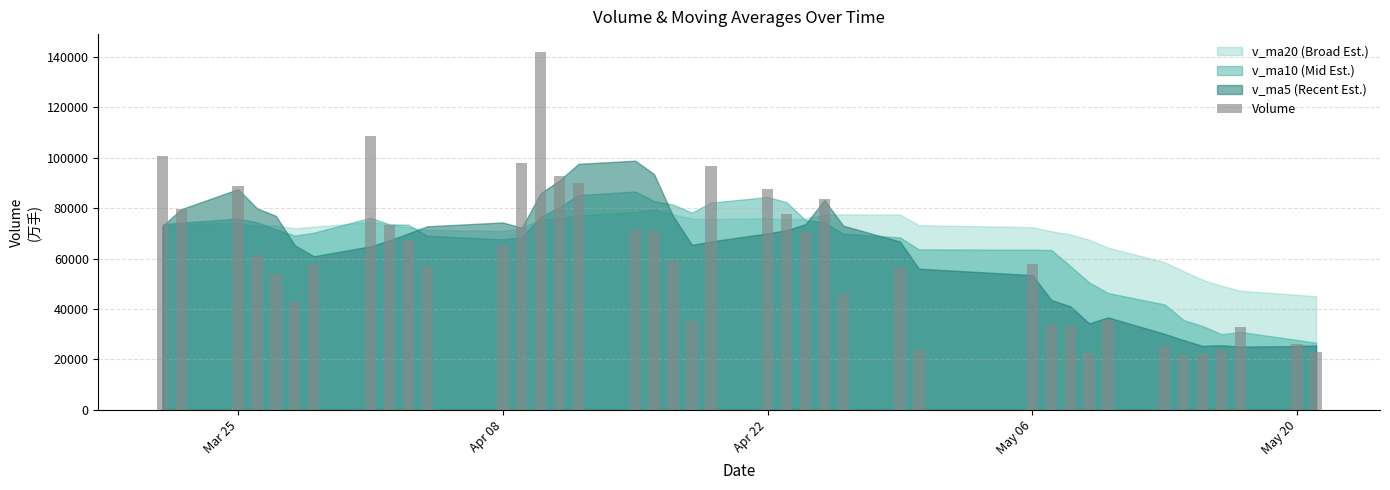

What is the difference between the maximum and minimum values?

119994.2